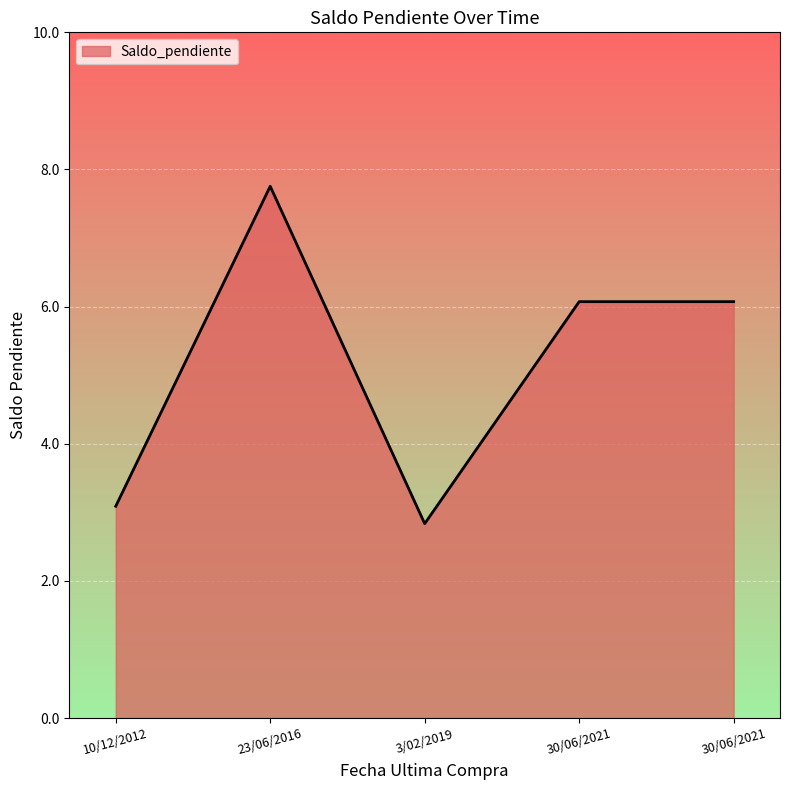

At which category does the data reach its first local valley?

3/02/2019